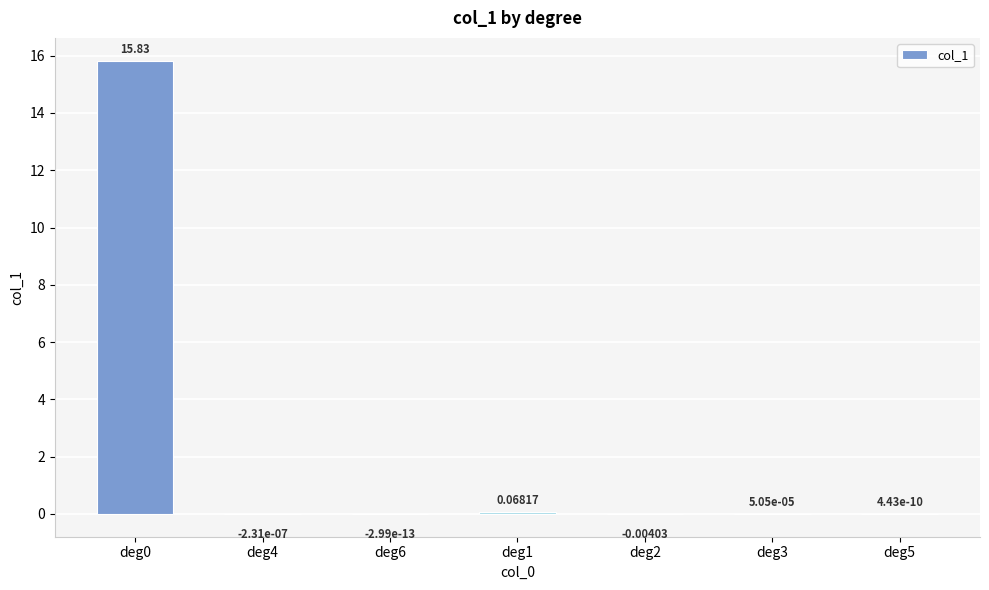

What is the sum of all values?

15.9